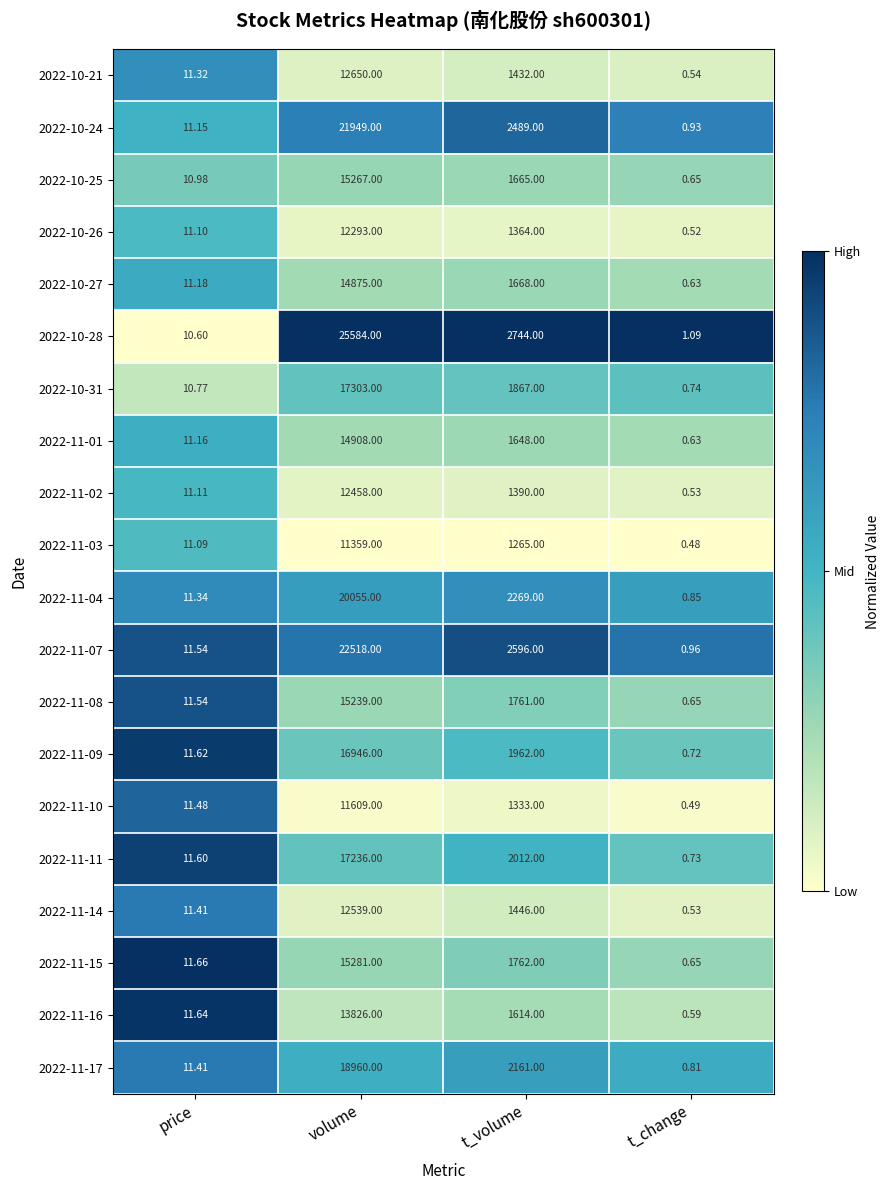

Rank the categories by 2022-10-21 value from lowest to highest.

t_change, price, t_volume, volume